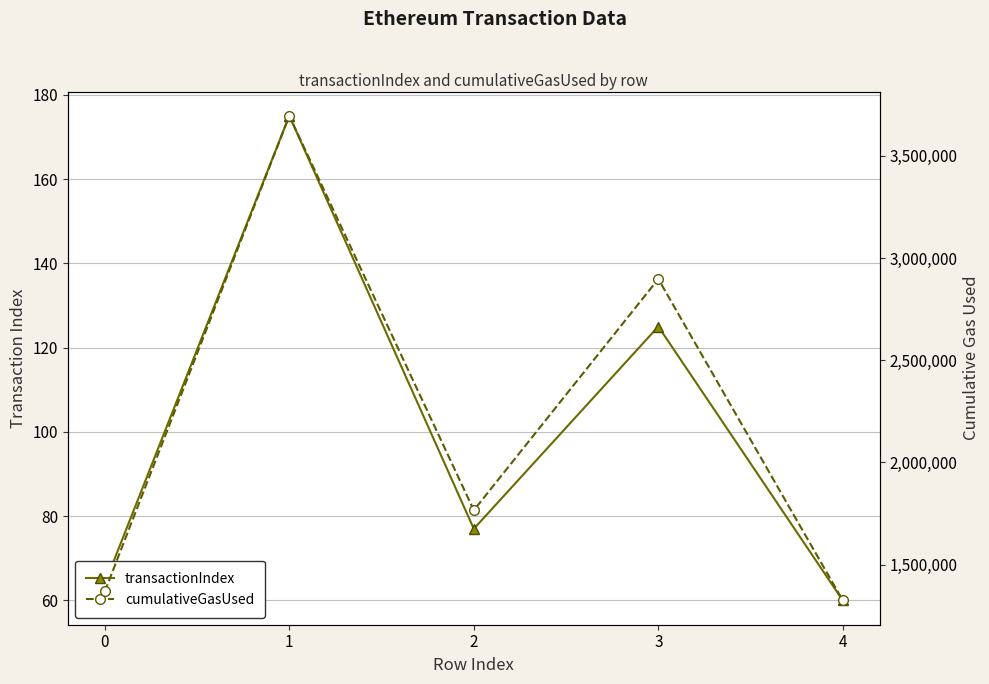

What is the smallest value displayed?

60